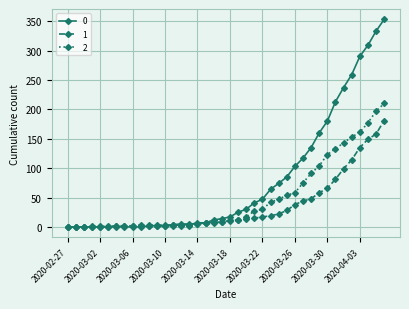

What is the maximum value shown in the chart?

353